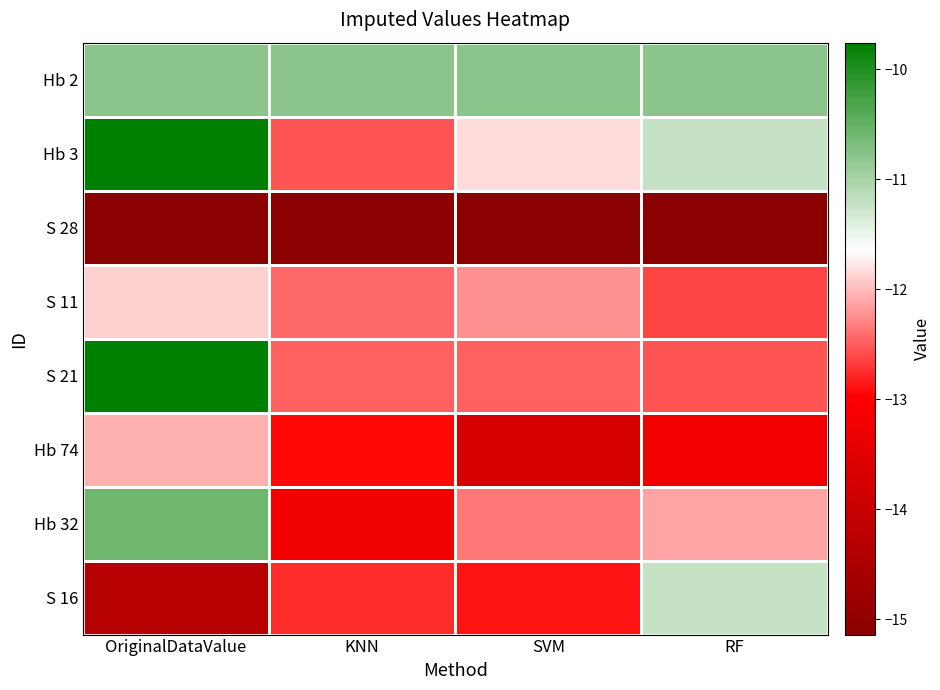

Which has a higher value, SVM or OriginalDataValue?

SVM